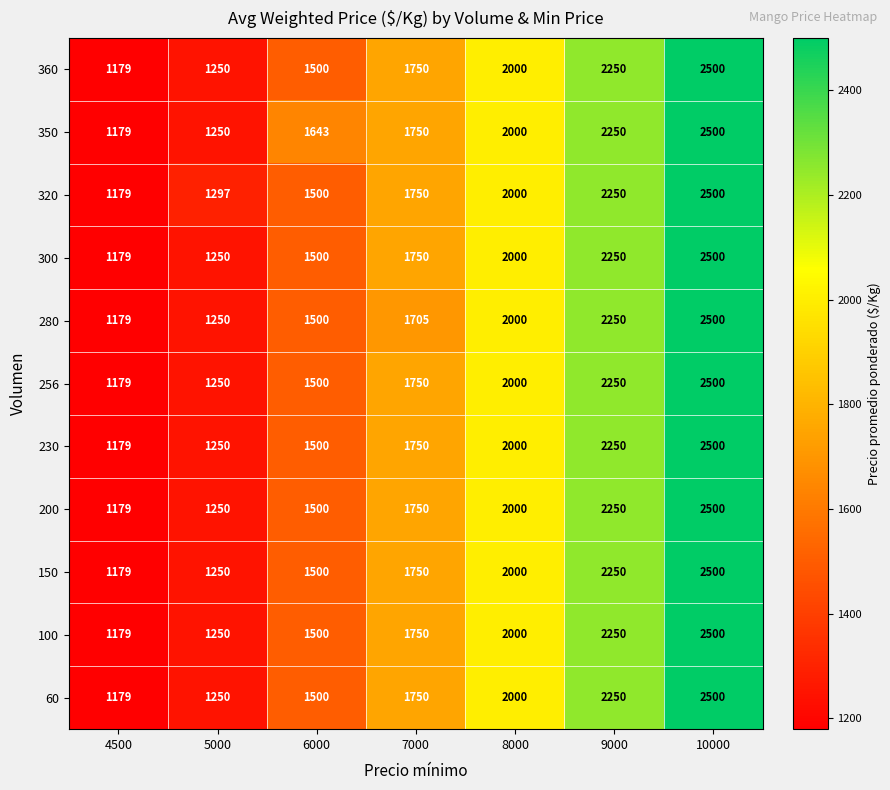

List the labels in order of 360 value, largest first.

10000, 9000, 8000, 7000, 6000, 5000, 4500